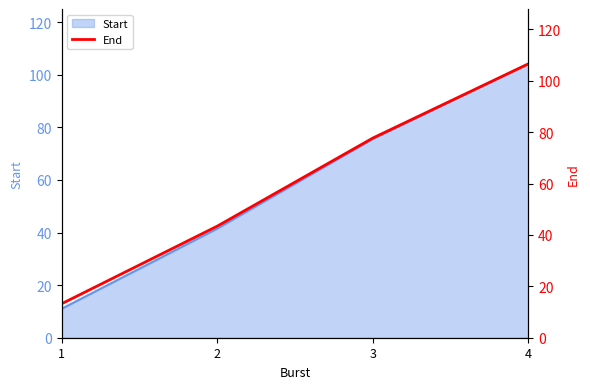

How many lines are shown in the chart?

1